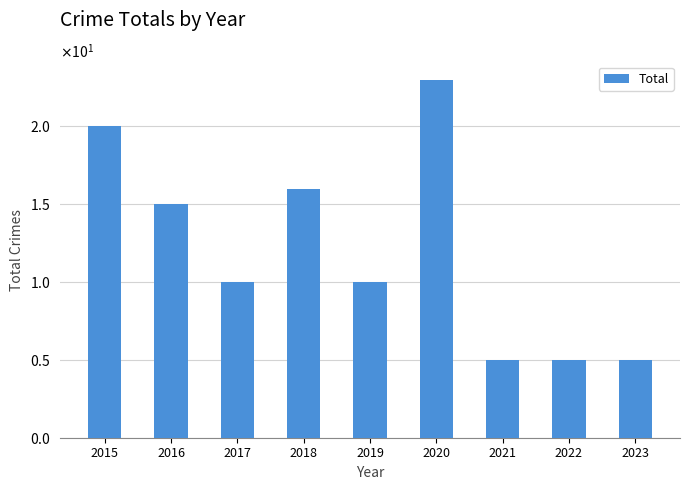

Are the bars horizontal?

No